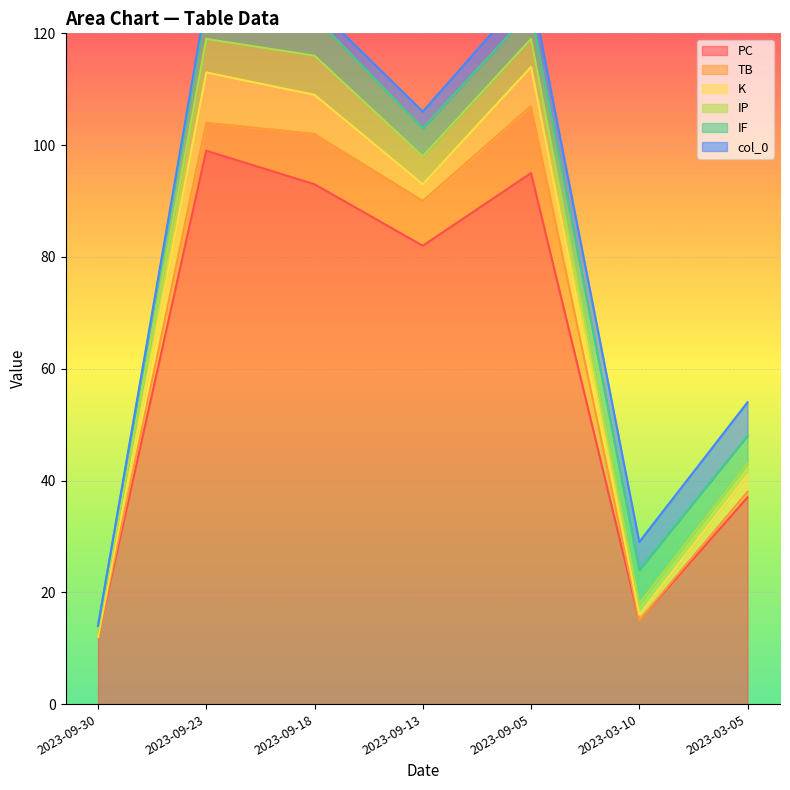

The PC series shows 12 at 2023-09-30. True or false?

True